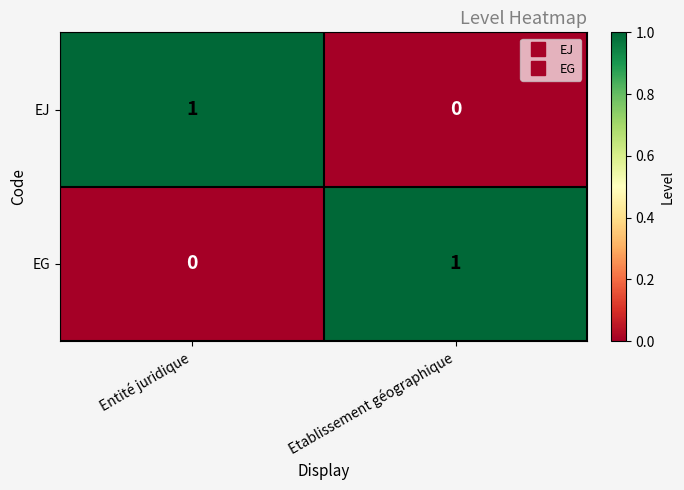

At which label does EG reach its peak?

Etablissement géographique